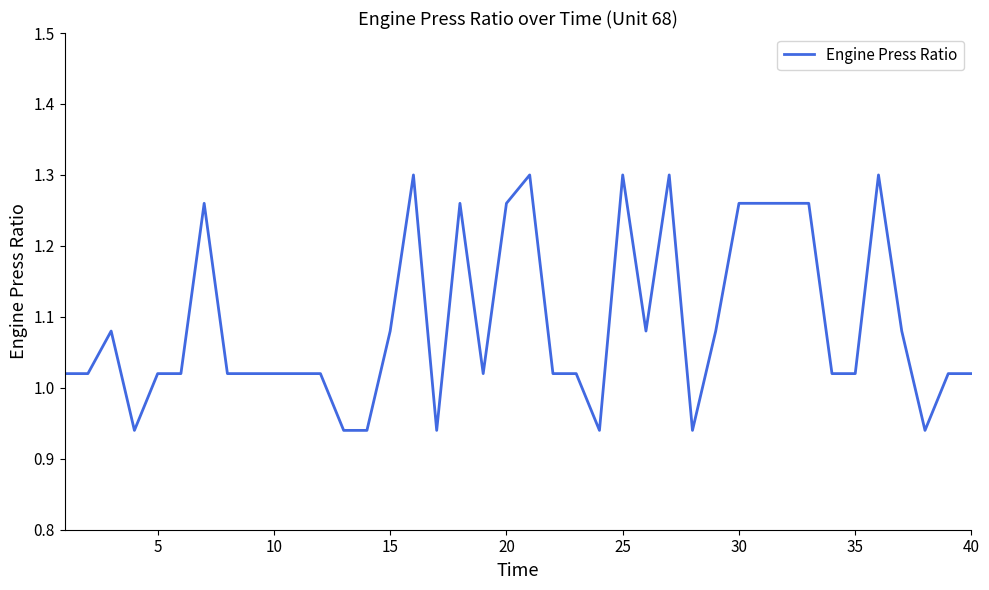

What is the difference between the maximum and minimum values?

0.4